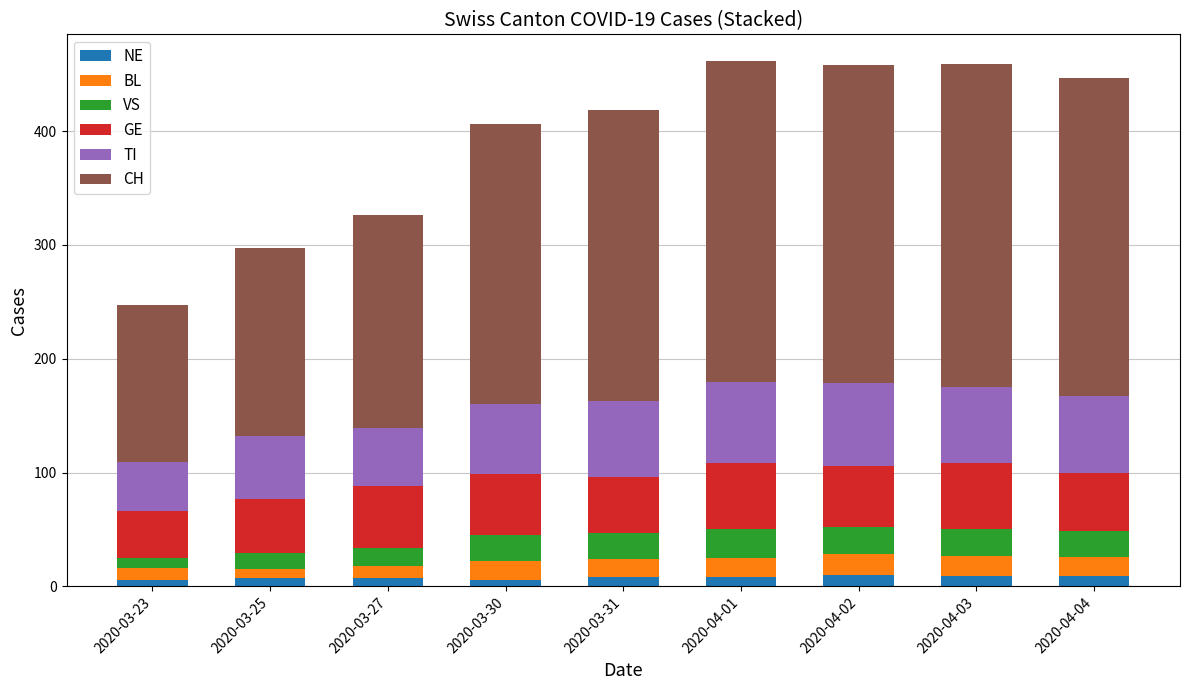

What is the sum of the NE values at 2020-04-01 and 2020-03-23?

14